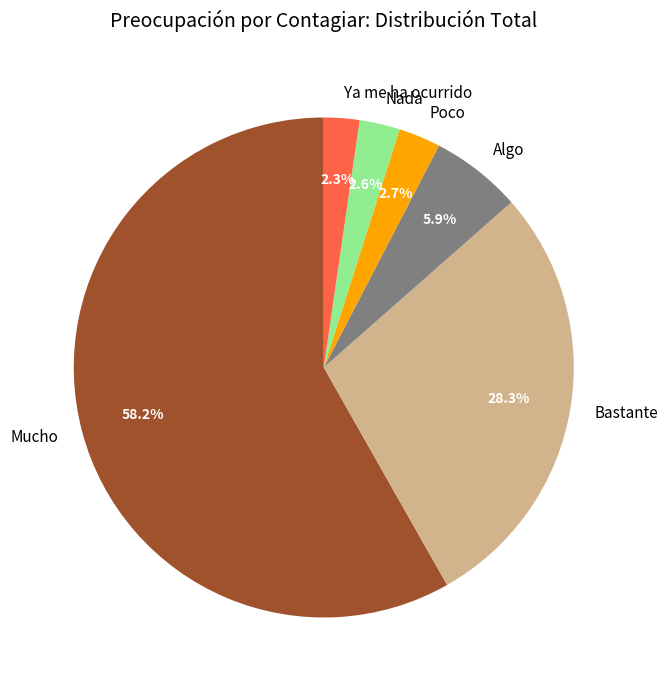

What percentage is the Ya me ha ocurrido slice, to the nearest percent?

2%